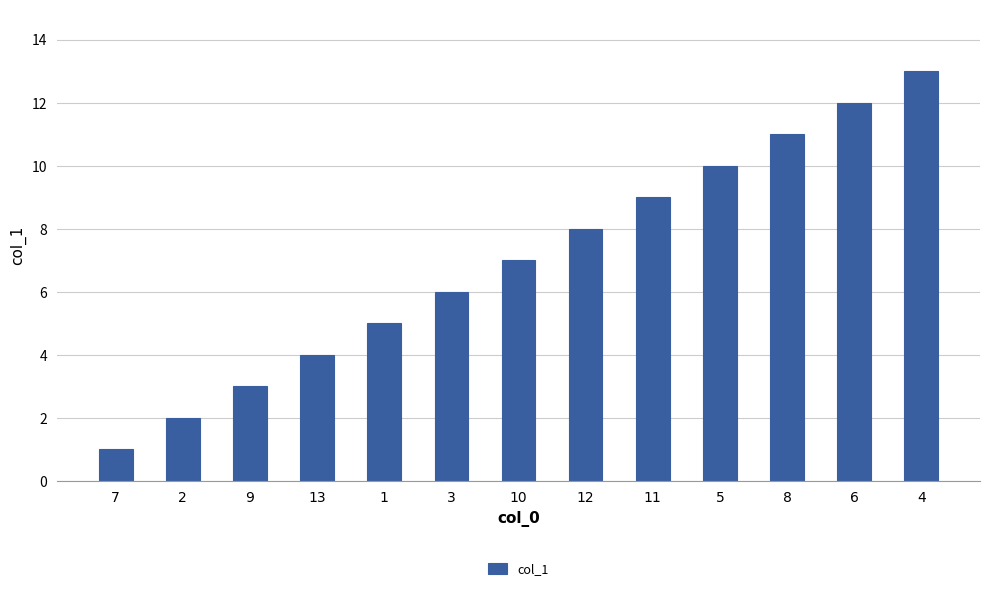

What is the sum of the values at 13 and 4?

17